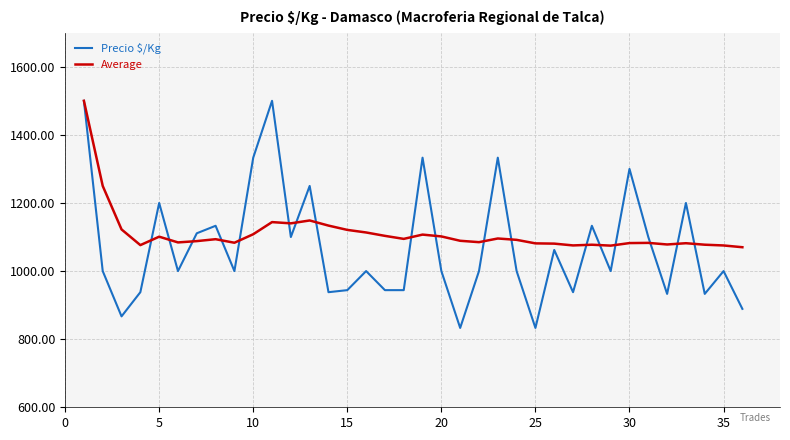

Which series has the widest spread of values?

Precio $/Kg